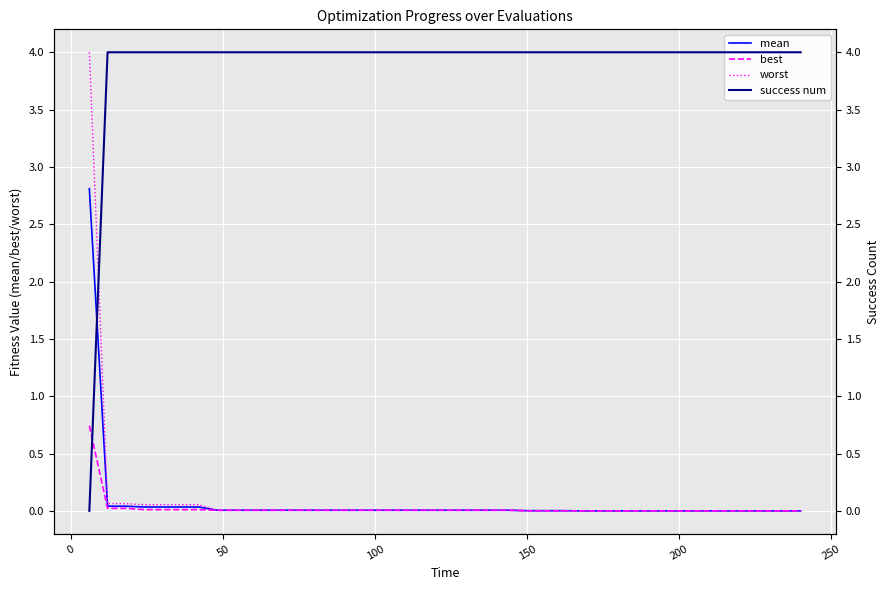

Which series has the largest total across all categories?

success num